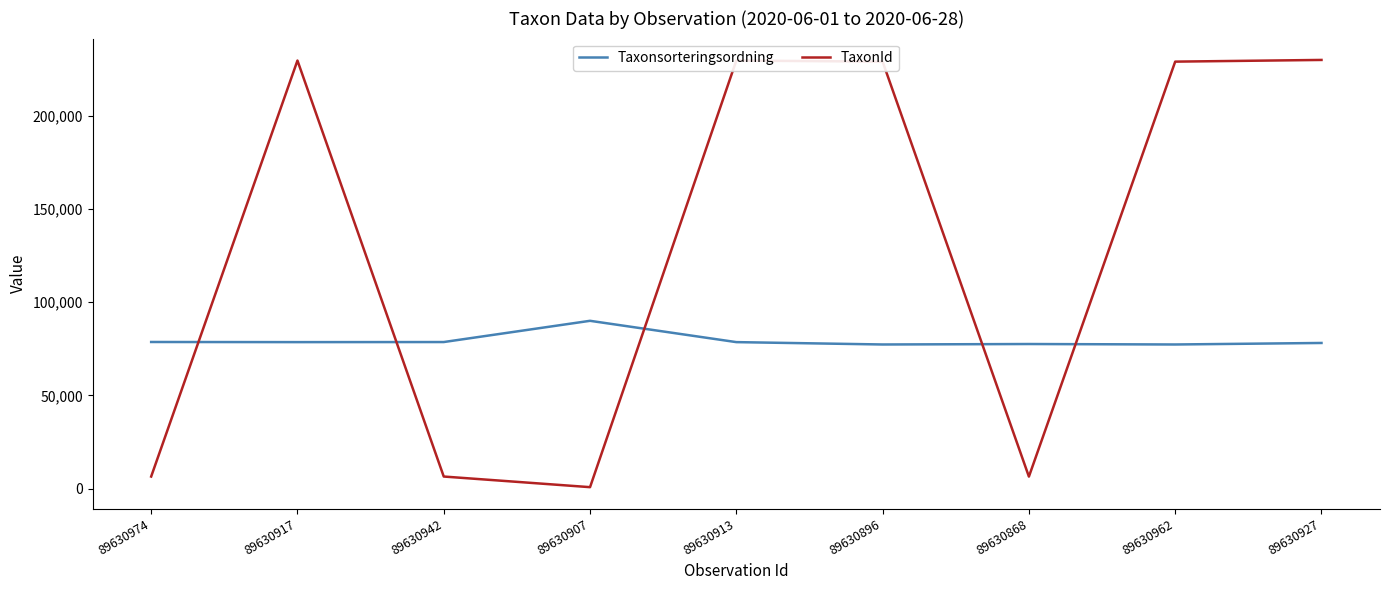

Between which two adjacent categories do Taxonsorteringsordning and TaxonId first intersect?

89630974 and 89630917